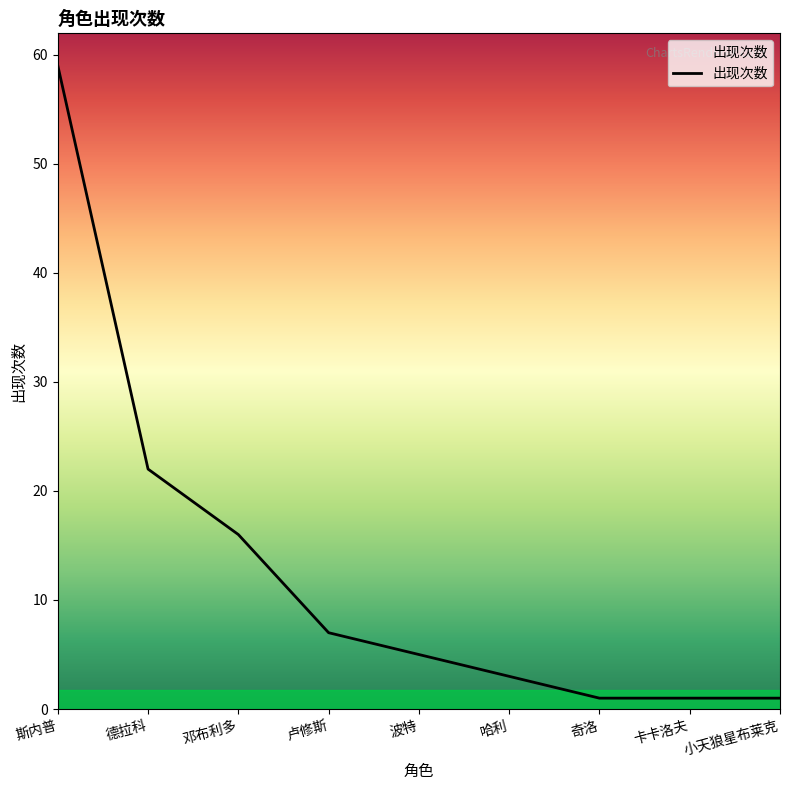

What position from the left is 小天狼星布莱克?

9